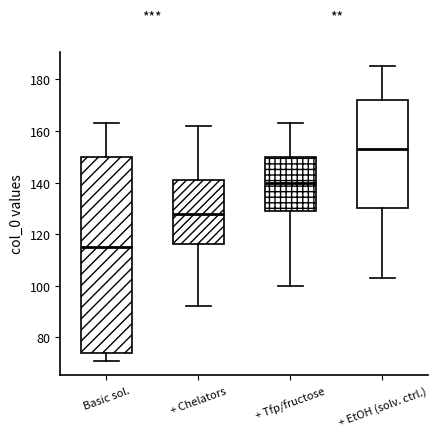

Comparing the boxes themselves (not the whiskers), which one is the tallest?

Basic sol.